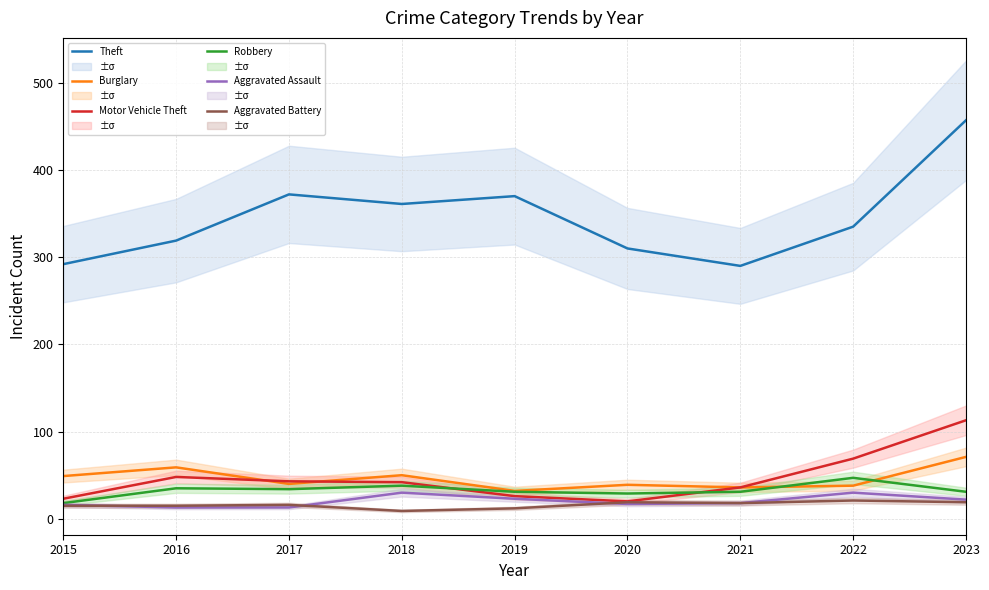

What is the minimum value shown in the chart?

9